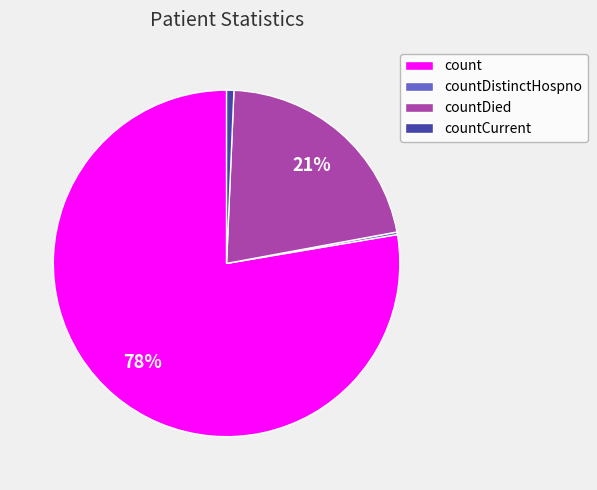

Which slice represents more than half of the pie?

count